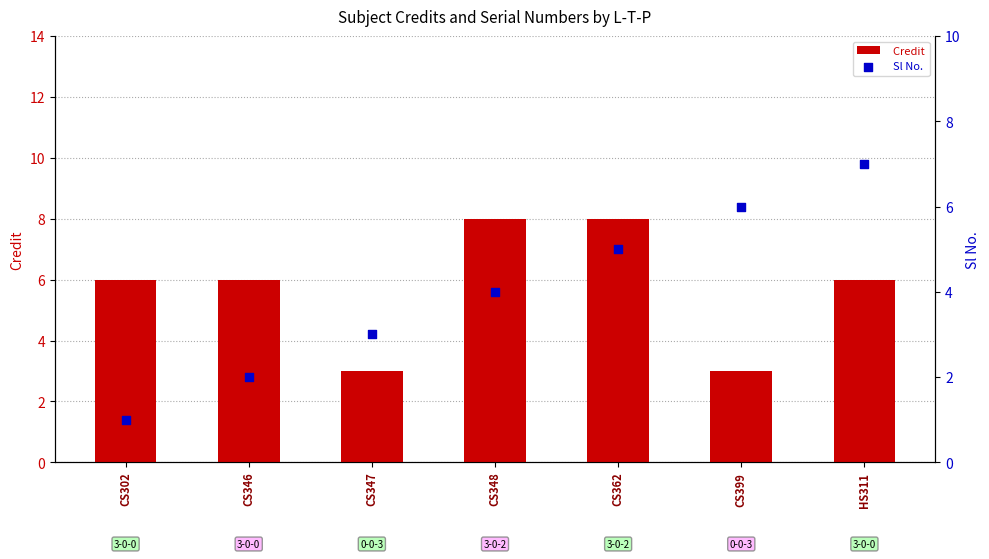

Which series reaches the maximum Y coordinate?

Credit